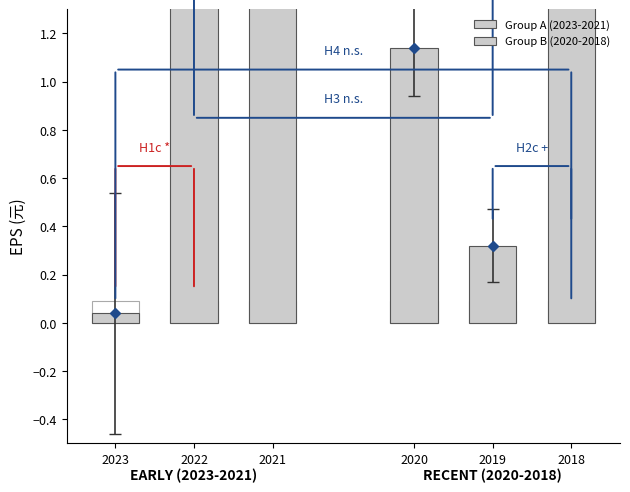

The Group A (2023-2021) series shows 0.1 at 2023. True or false?

False